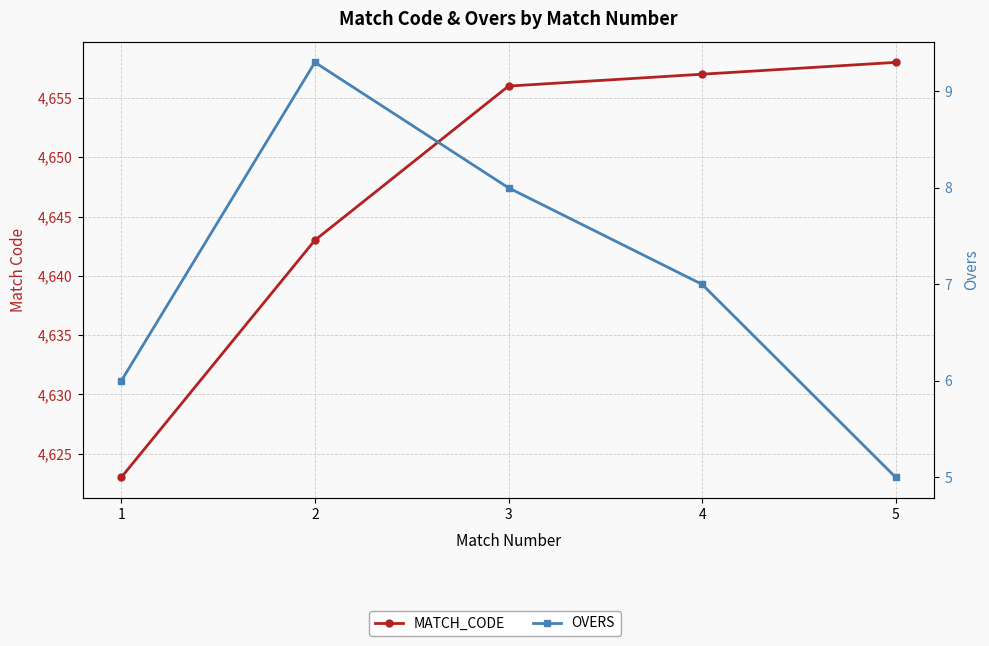

What is the value of the MATCH_CODE point at the 2nd from the left?

4643.0